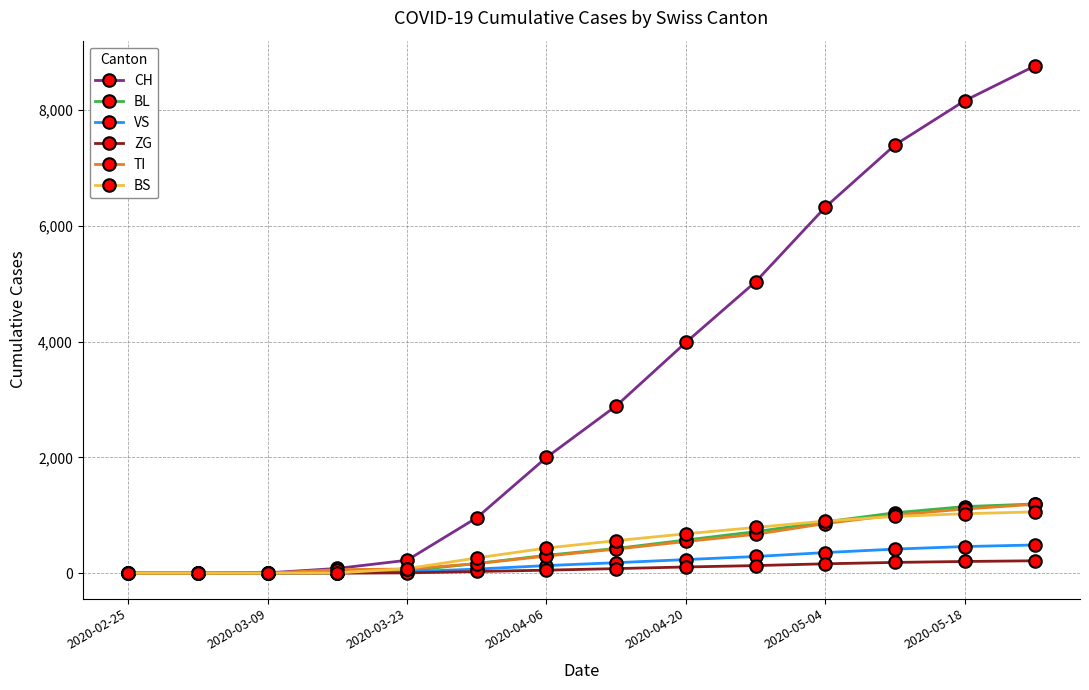

What is the average value of the TI series?

456